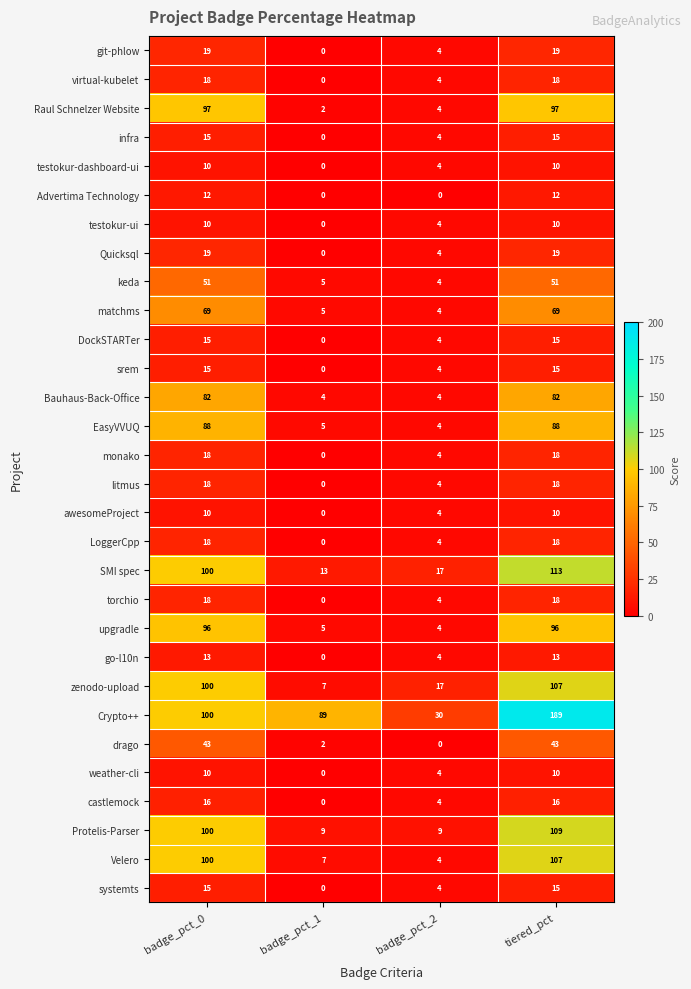

What is the sum of all virtual-kubelet values?

40